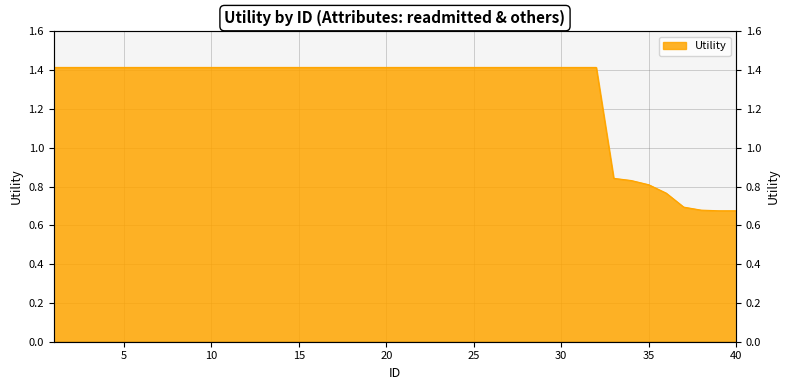

True or false: the data shows 1.4 at 8.

True